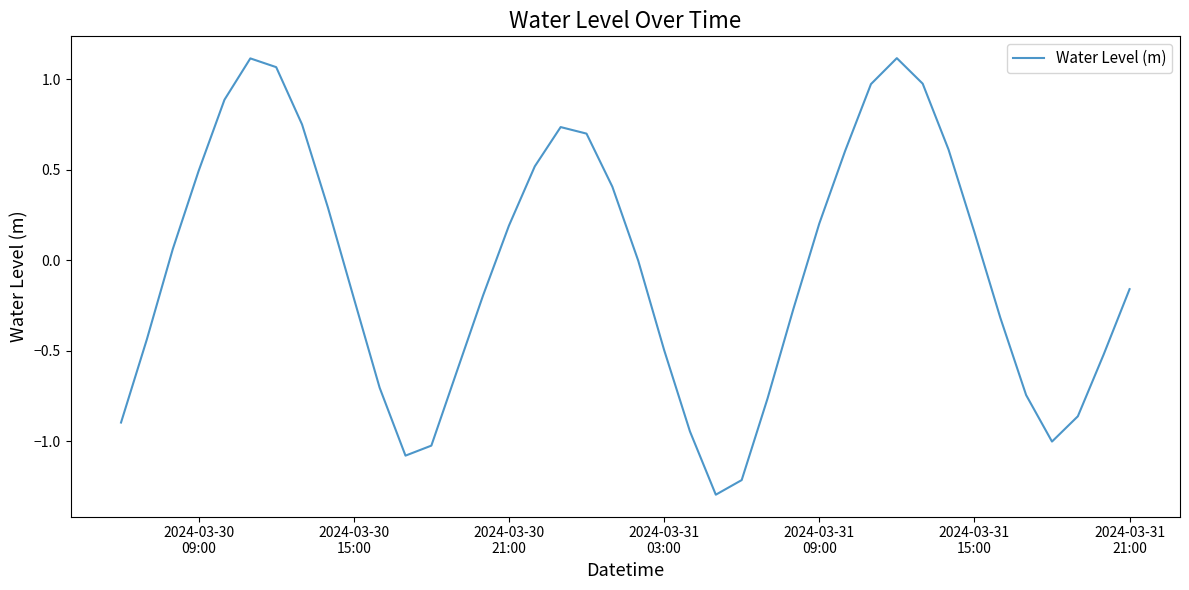

What is the minimum value shown in the chart?

-1.3